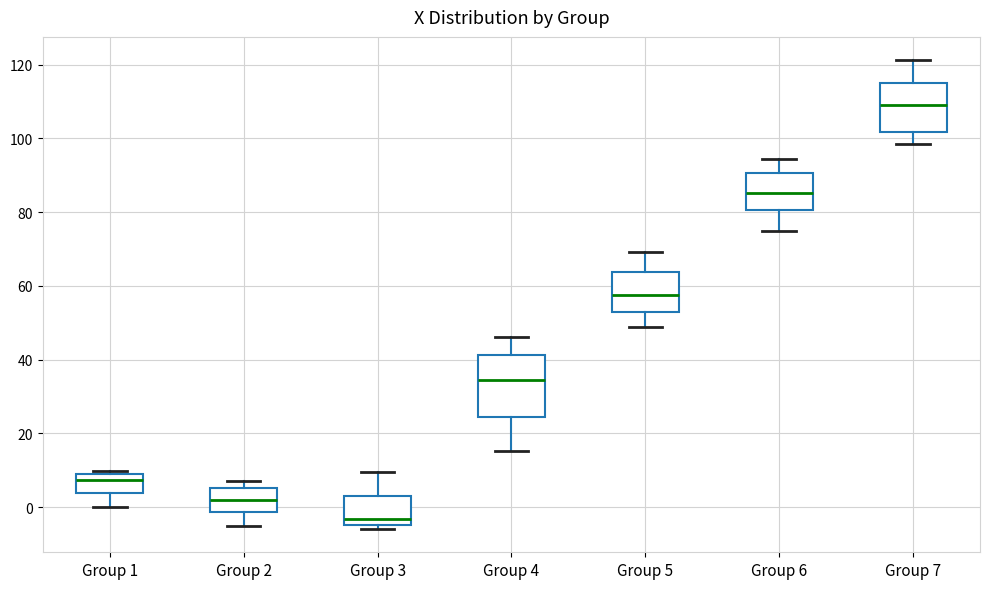

Where is the lower edge of the box for Group 3 on the y-axis? The values are not printed on the chart, so give them approximately, as read against the axis.

-4